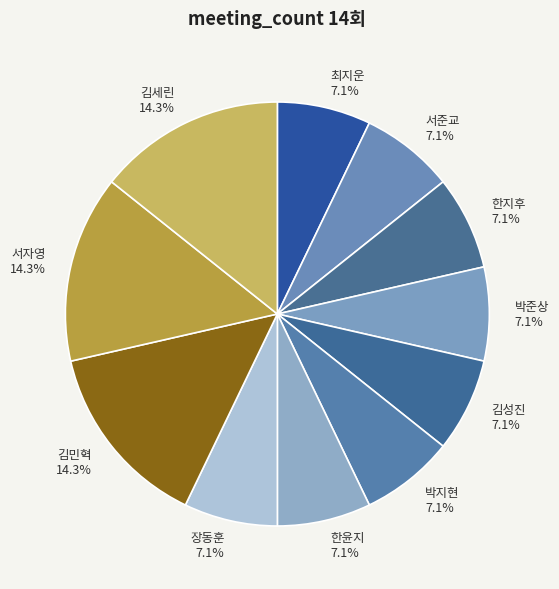

Does 한윤지 account for over 50% of the chart?

No